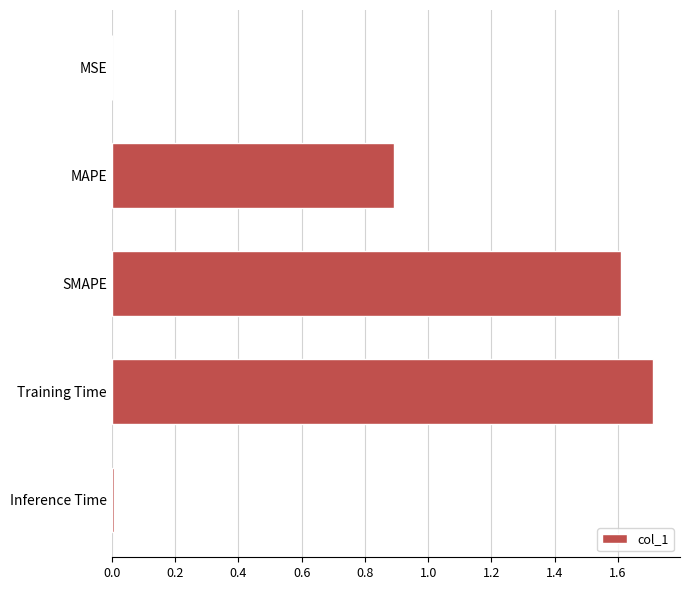

What value does the data have at SMAPE?

1.6